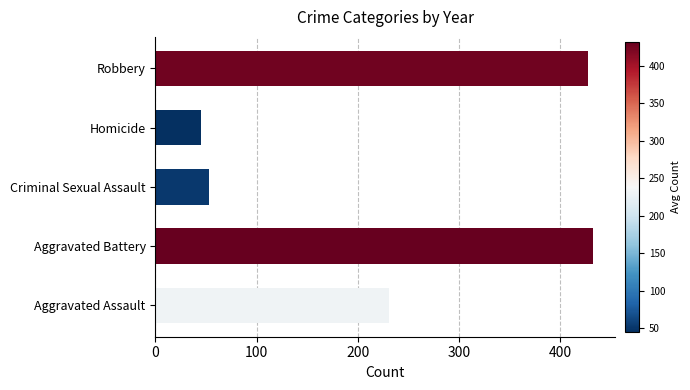

What is the smallest value displayed?

45.2